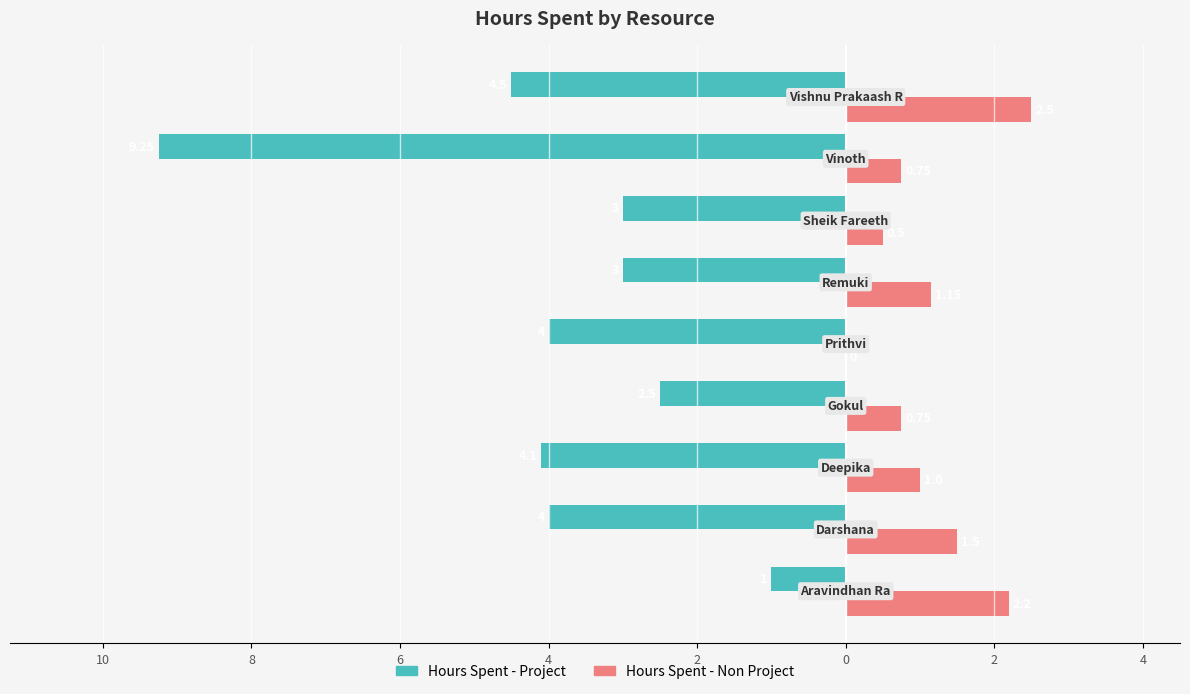

What are all the series names shown in the legend?

Hours Spent - Project, Hours Spent - Non Project